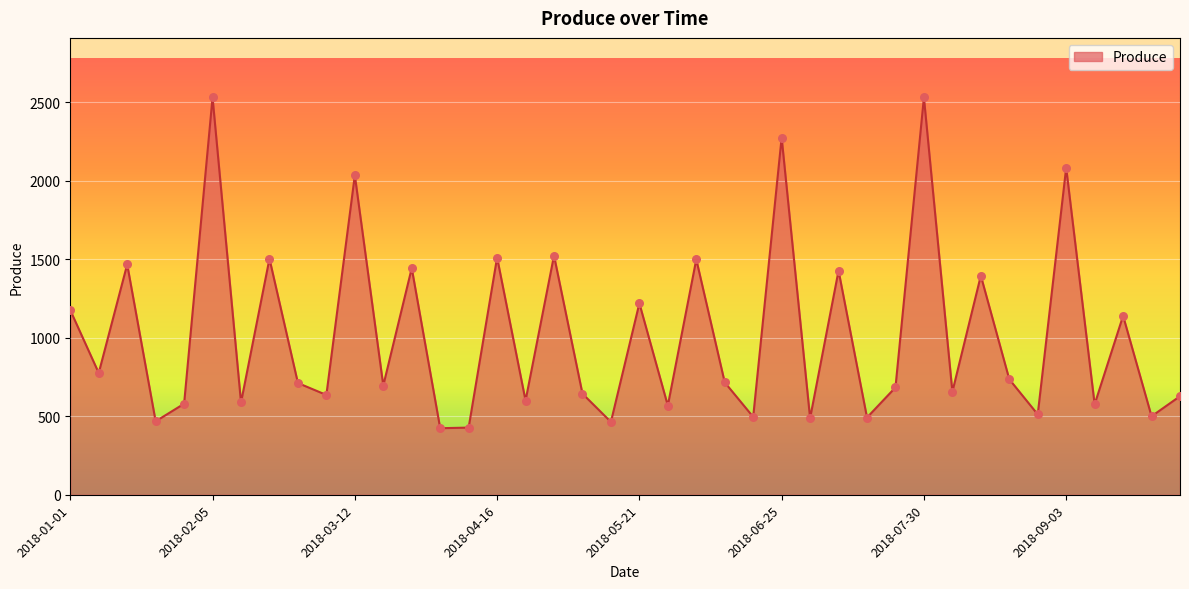

What is the maximum value shown in the chart?

2532